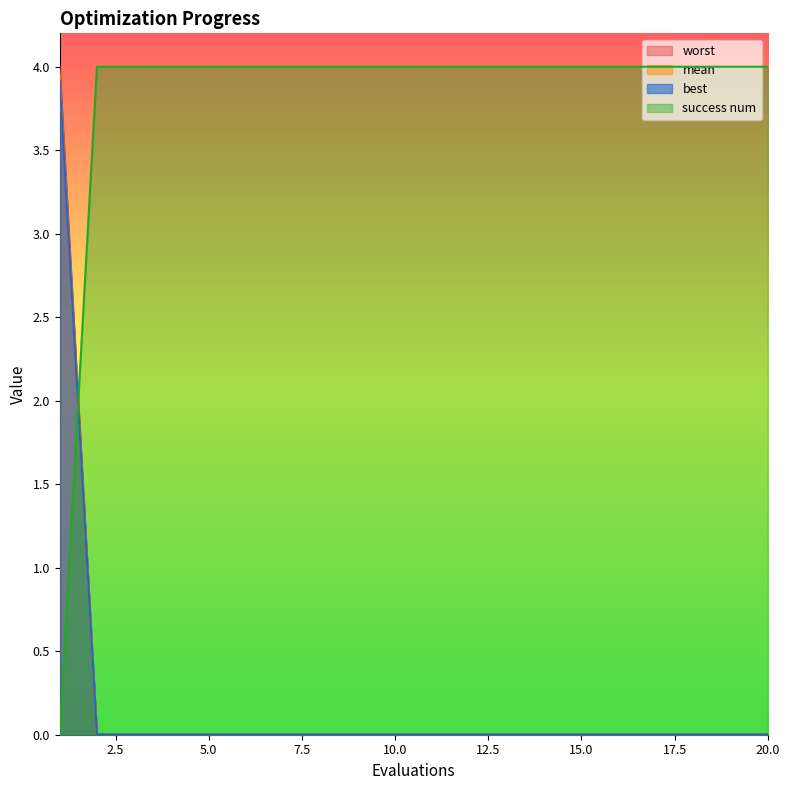

What is the total value across all series at 4?

4.0